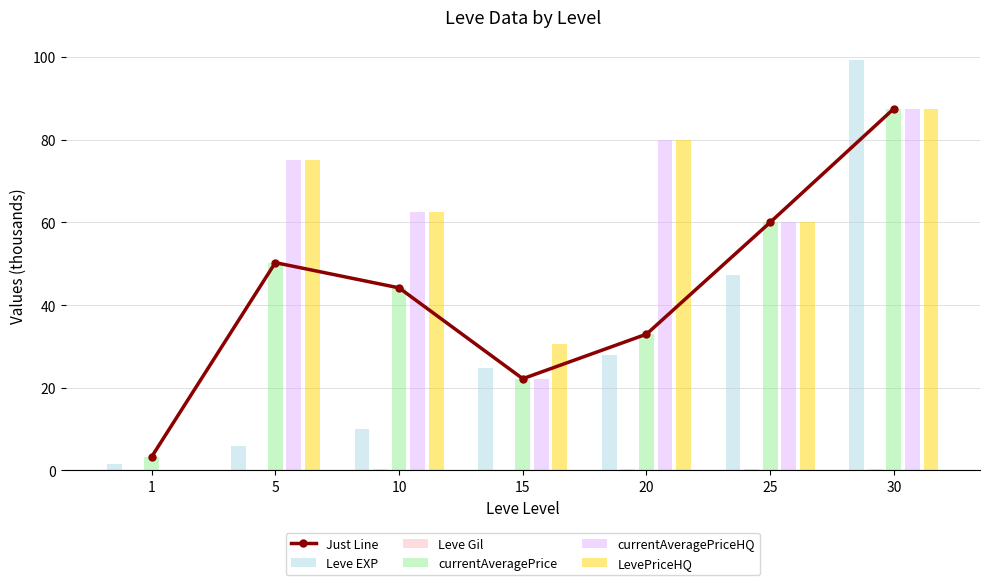

Rank the series at 20 from highest to lowest value.

currentAveragePriceHQ, LevePriceHQ, Just Line, currentAveragePrice, Leve EXP, Leve Gil